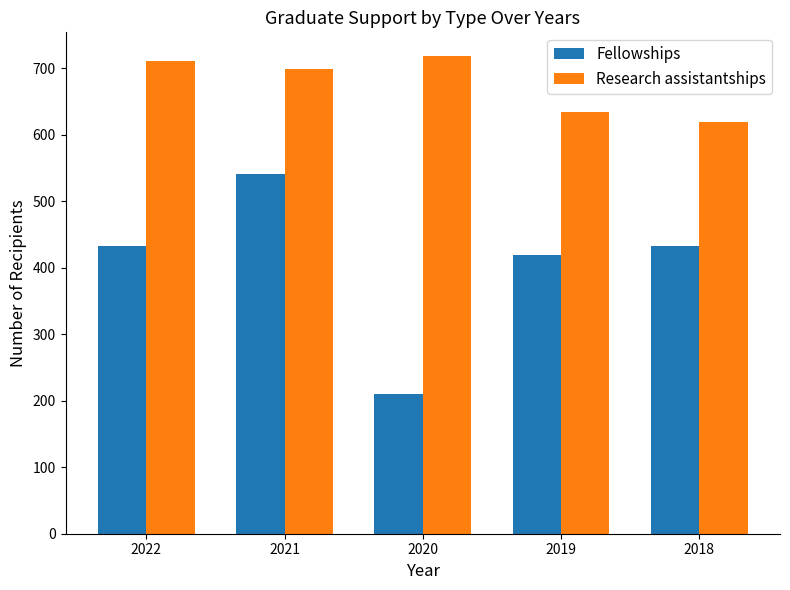

What is the spread (max minus min) of values at 2019?

215